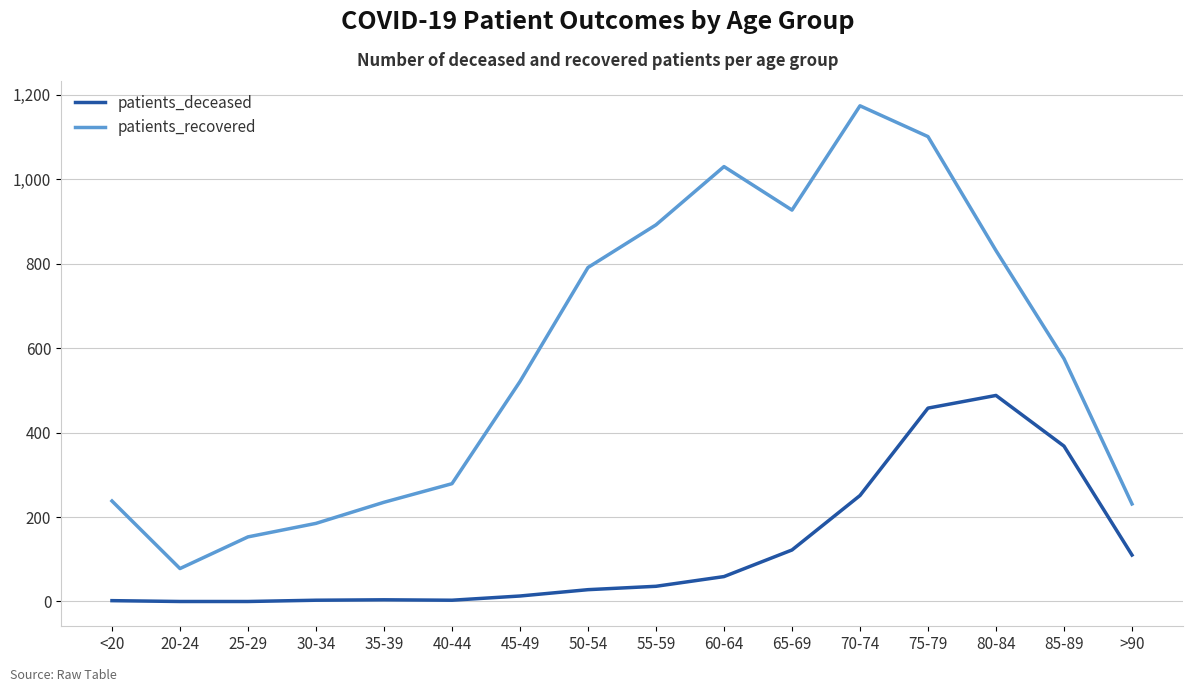

True or false: patients_recovered and patients_deceased cross at least once.

False